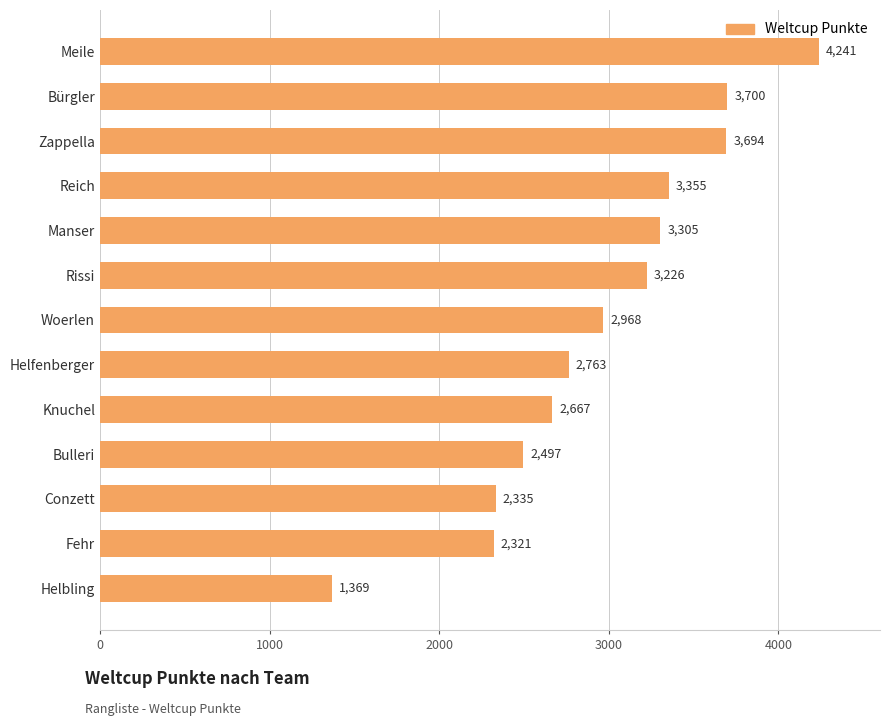

Are the bars horizontal?

Yes